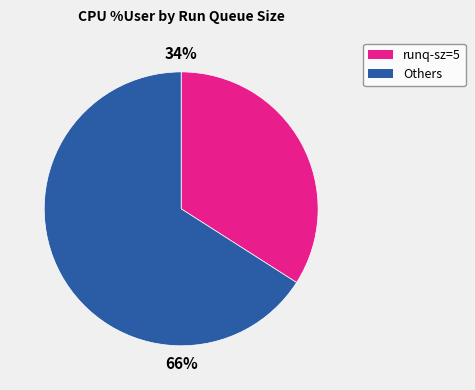

To the nearest percent, what is the average slice percentage?

50%